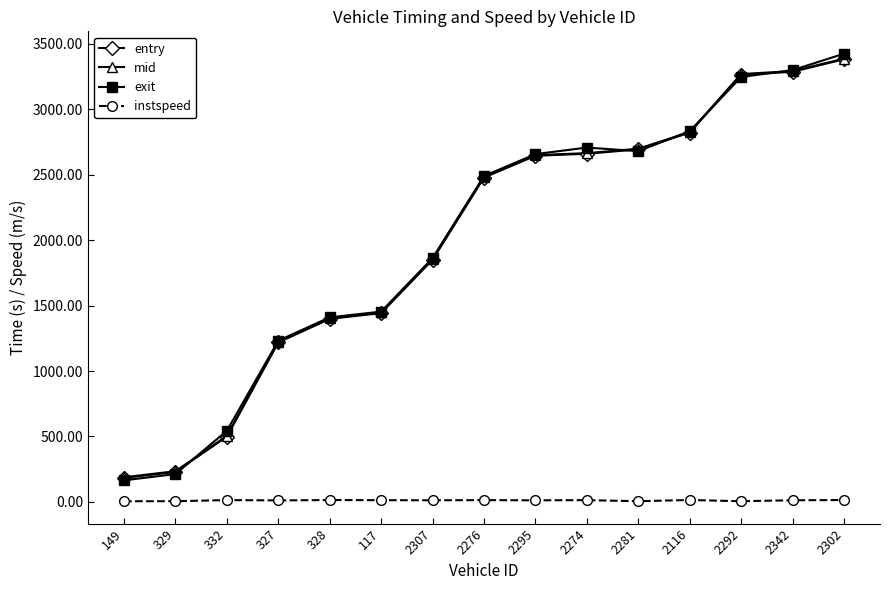

How many times do entry and exit cross each other?

5